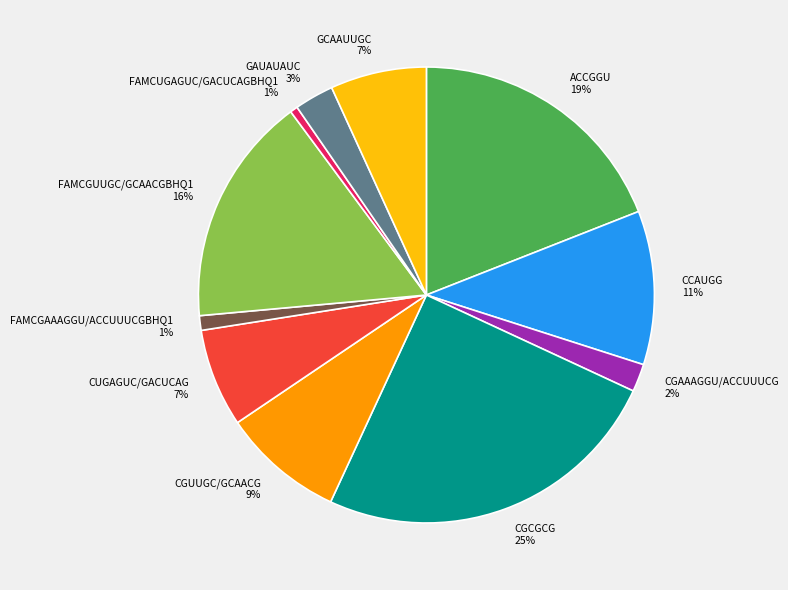

Do CGCGCG and CUGAGUC/GACUCAG together represent more than half of the pie?

No